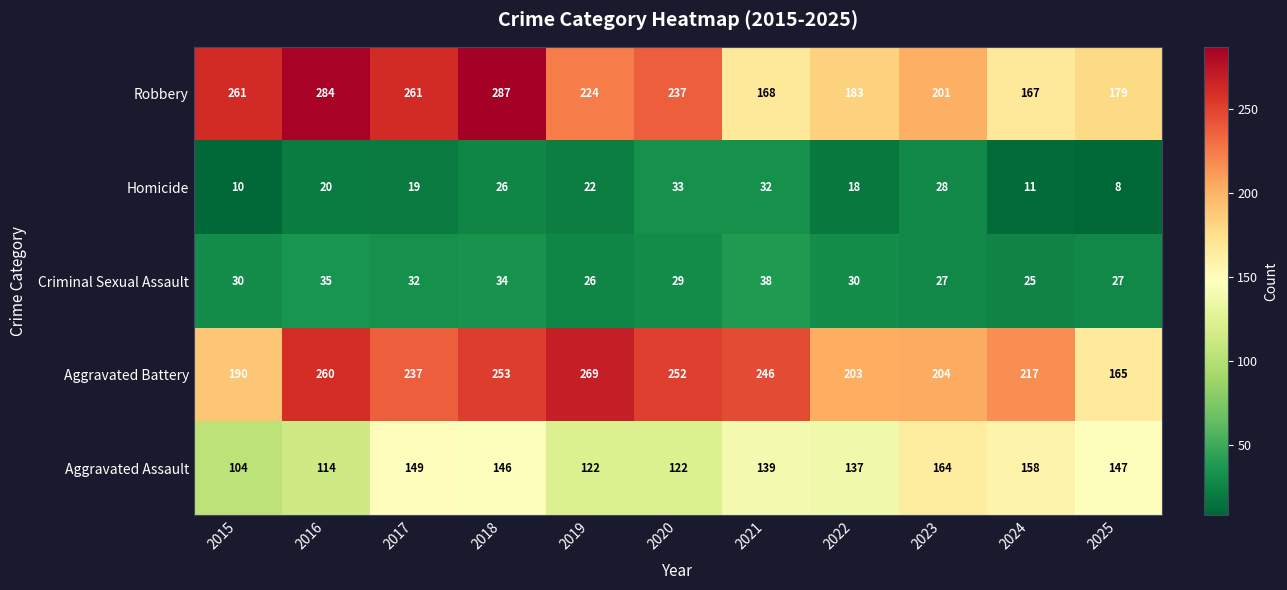

What is the total value across all series at 2016?

713